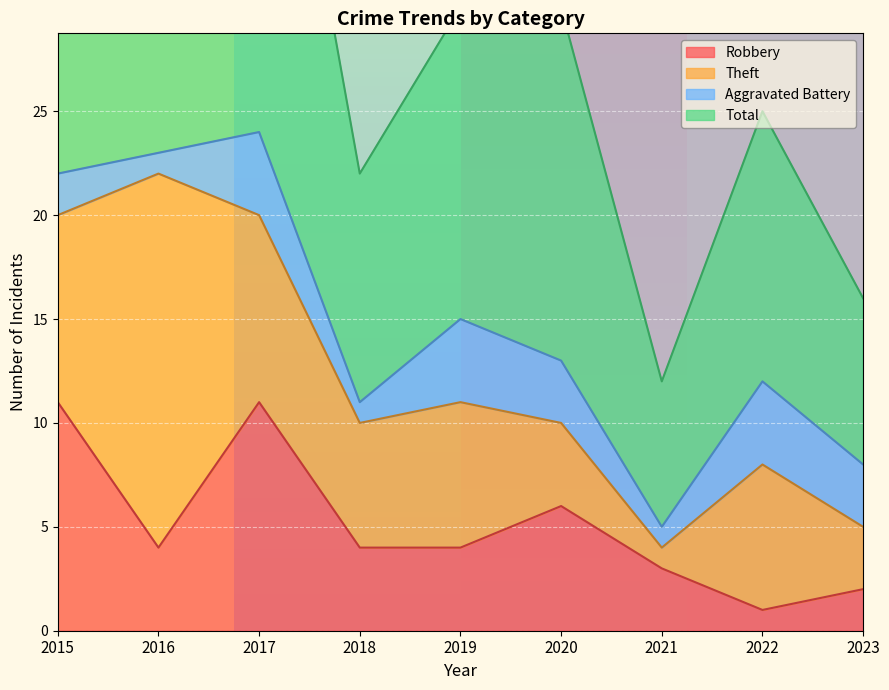

List the labels in order of Robbery value, largest first.

2015, 2017, 2020, 2016, 2018, 2019, 2021, 2023, 2022